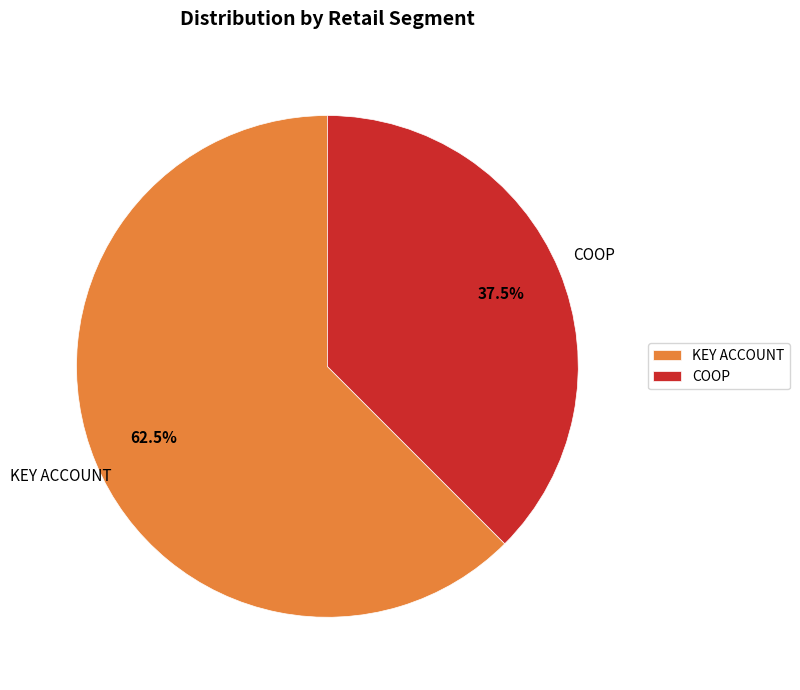

What portion of the pie excludes KEY ACCOUNT?

37.5%